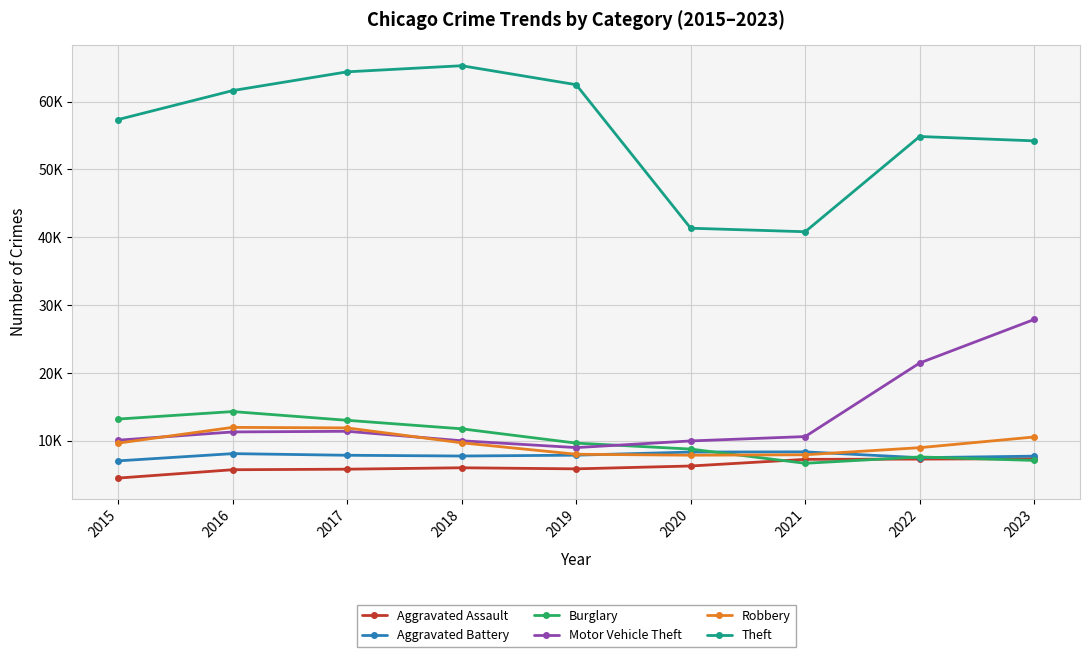

Is it true that Burglary equals 8801 at 2021?

False